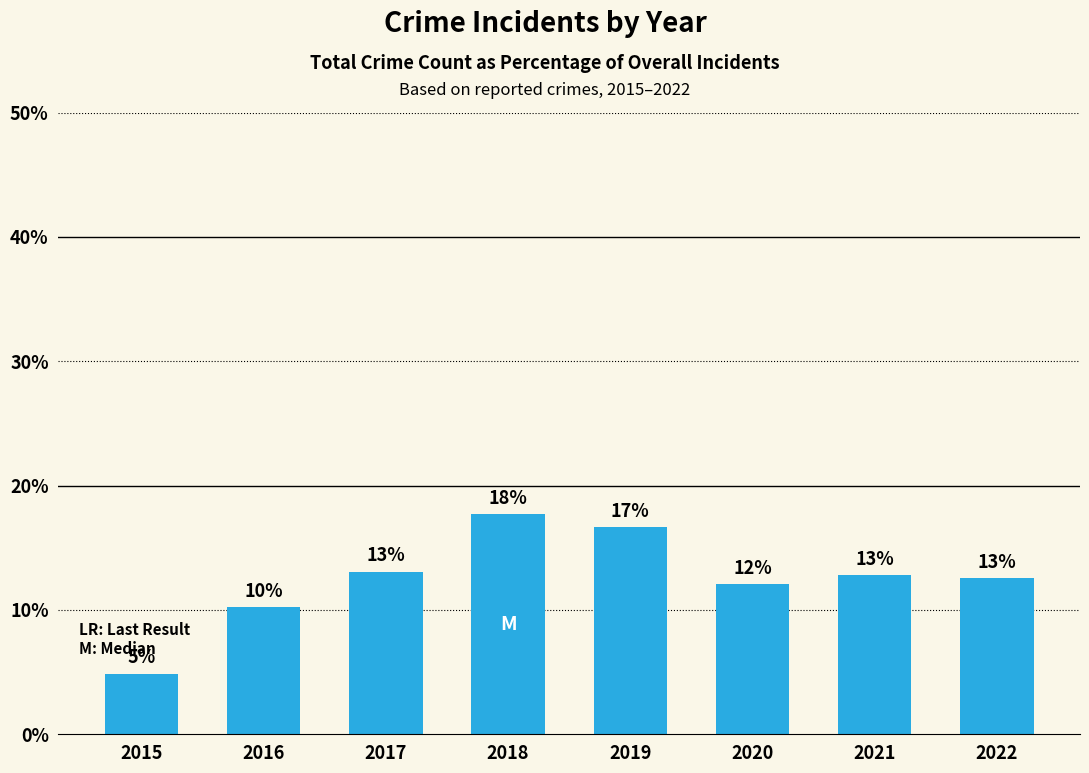

Between 2018 and 2016, which is larger?

2018